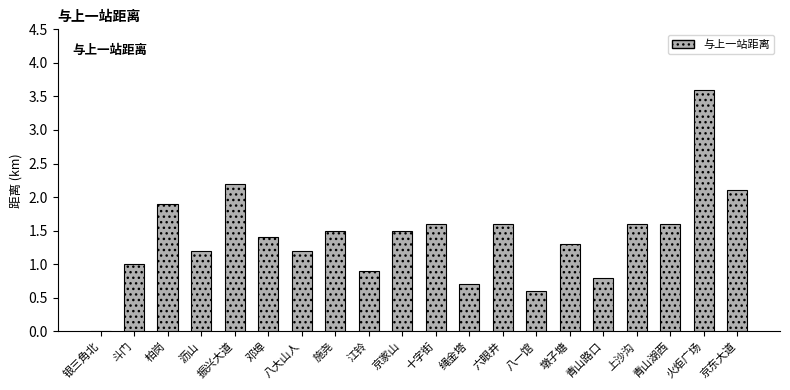

Reading right to left, transcribe all the data shown in this chart.

2.1	3.6	1.6	1.6	0.8	1.3	0.6	1.6	0.7	1.6	1.5	0.9	1.5	1.2	1.4	2.2	1.2	1.9	1.0	0.0